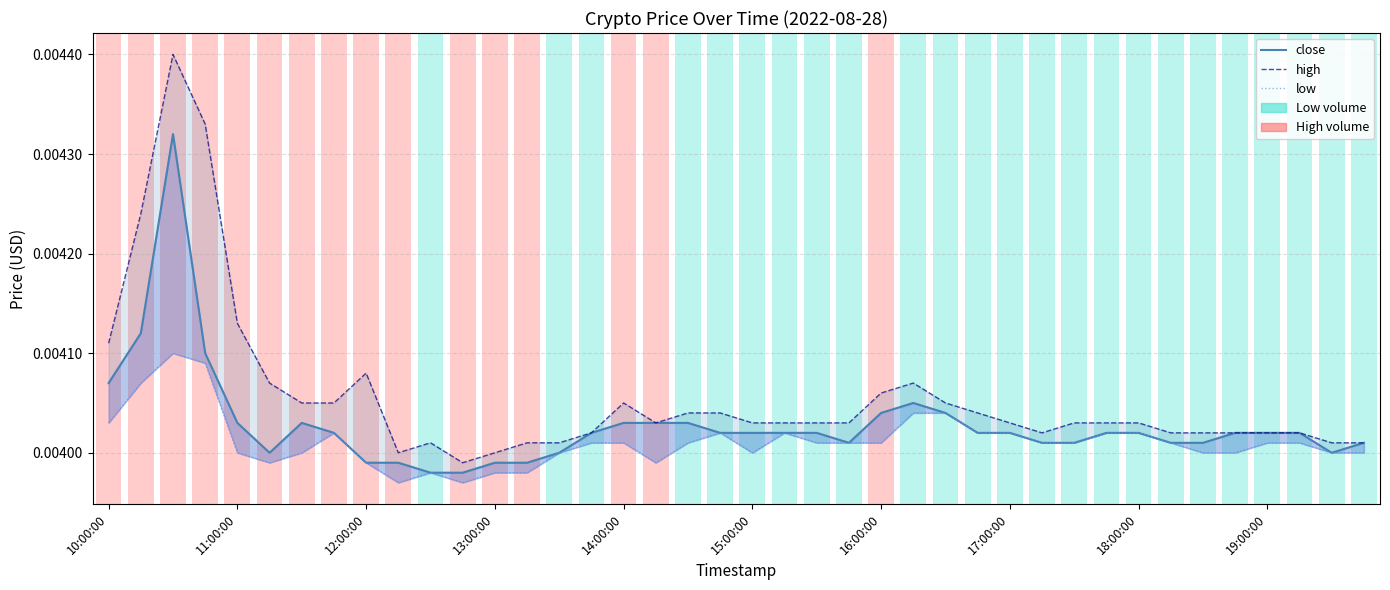

Is this an area chart (filled region under the line)?

No